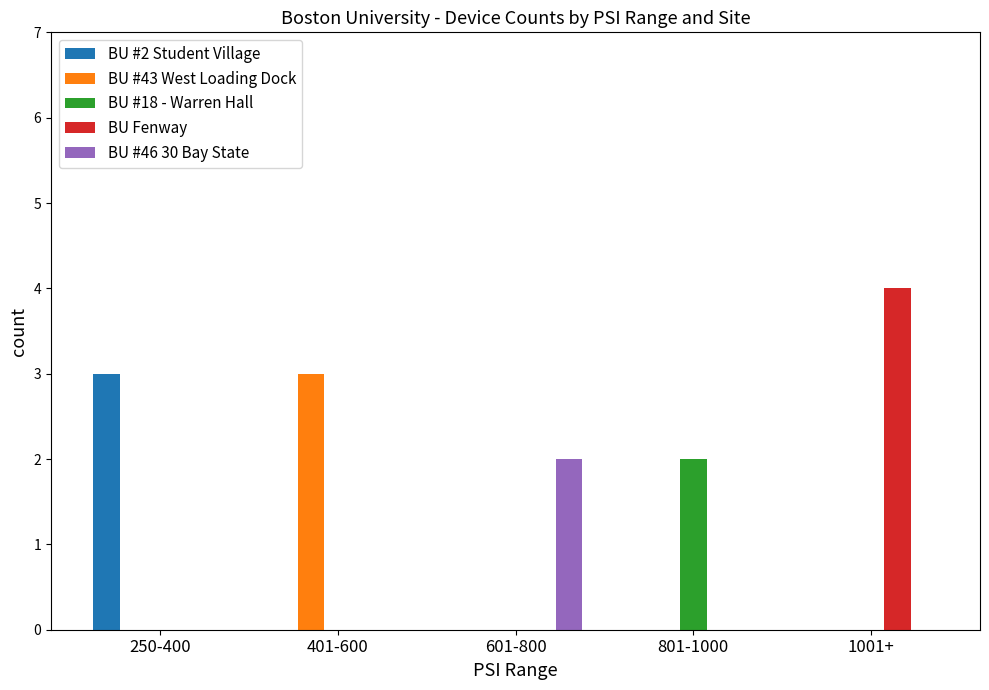

Are the bars grouped side by side (vs. stacked)?

Yes